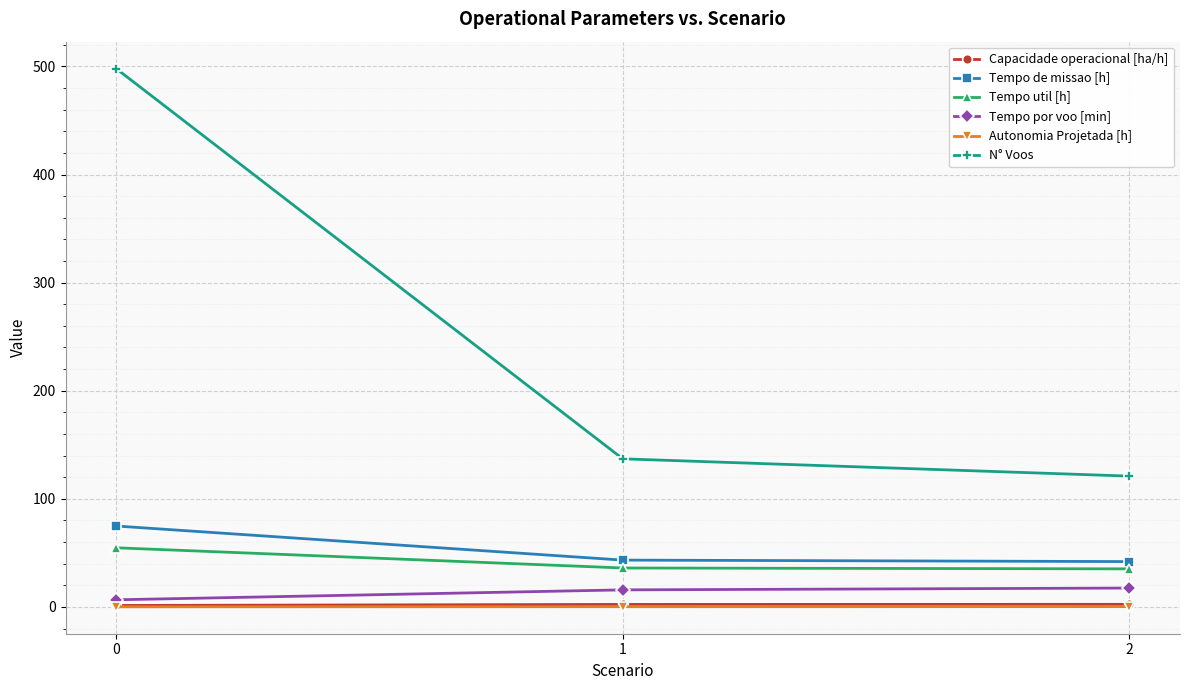

Does the chart display data point markers on the line(s)?

Yes